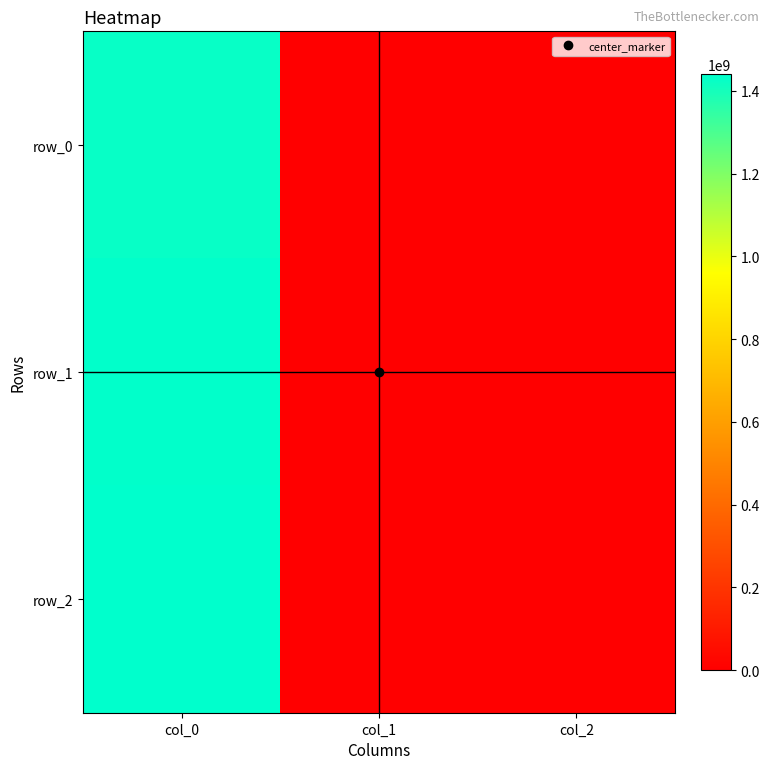

At how many categories does at least one series exceed 1436687388?

1